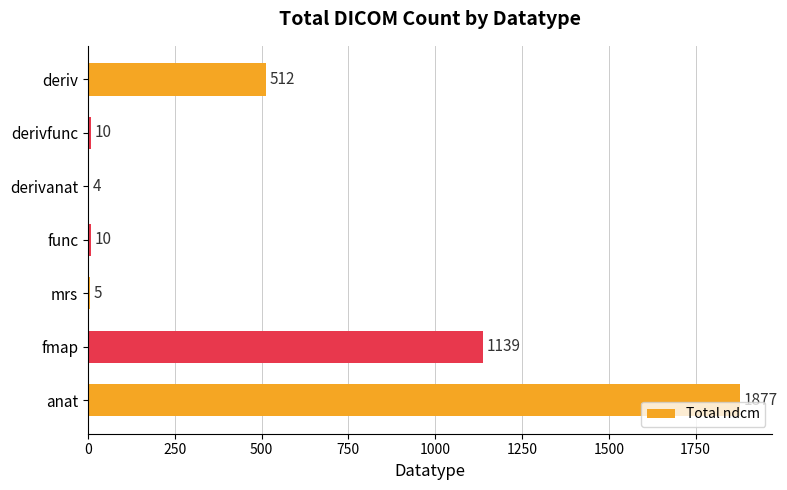

Between mrs and anat, which is larger?

anat